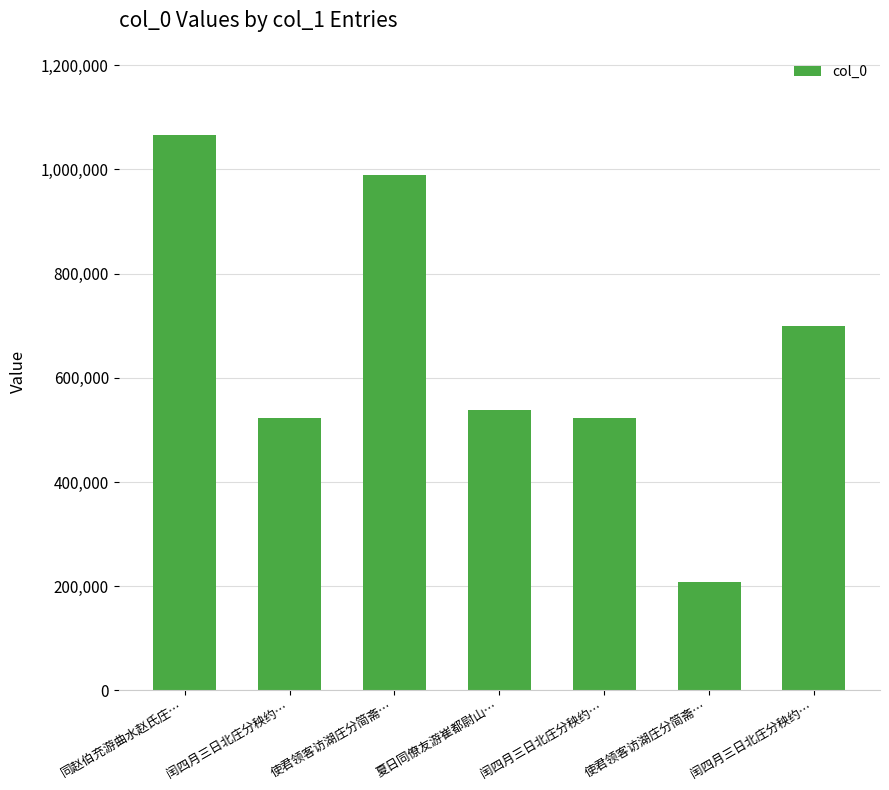

At which category does the chart reach its minimum across all series?

使君领客访湖庄分简斋…